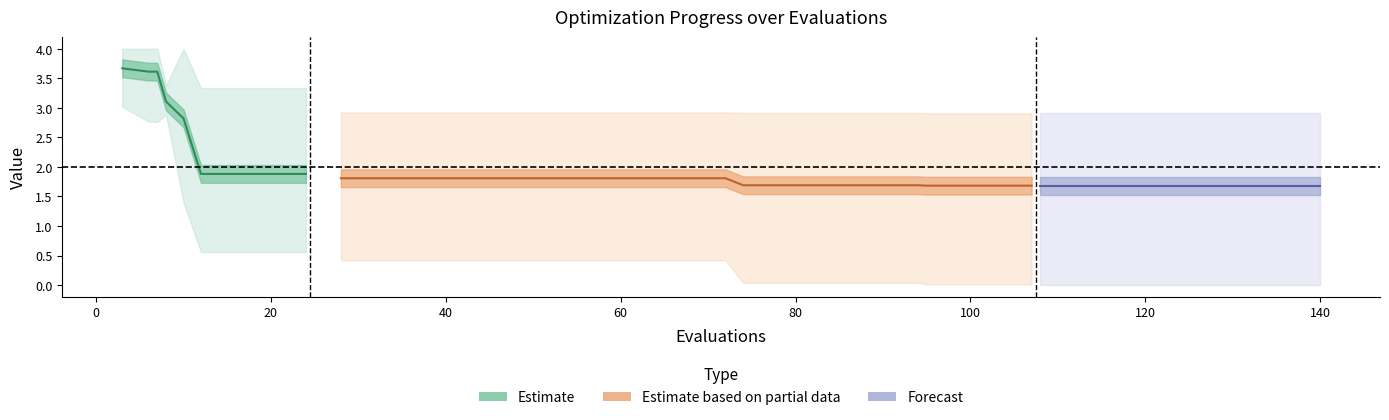

At how many categories does at least one series exceed 1?

40